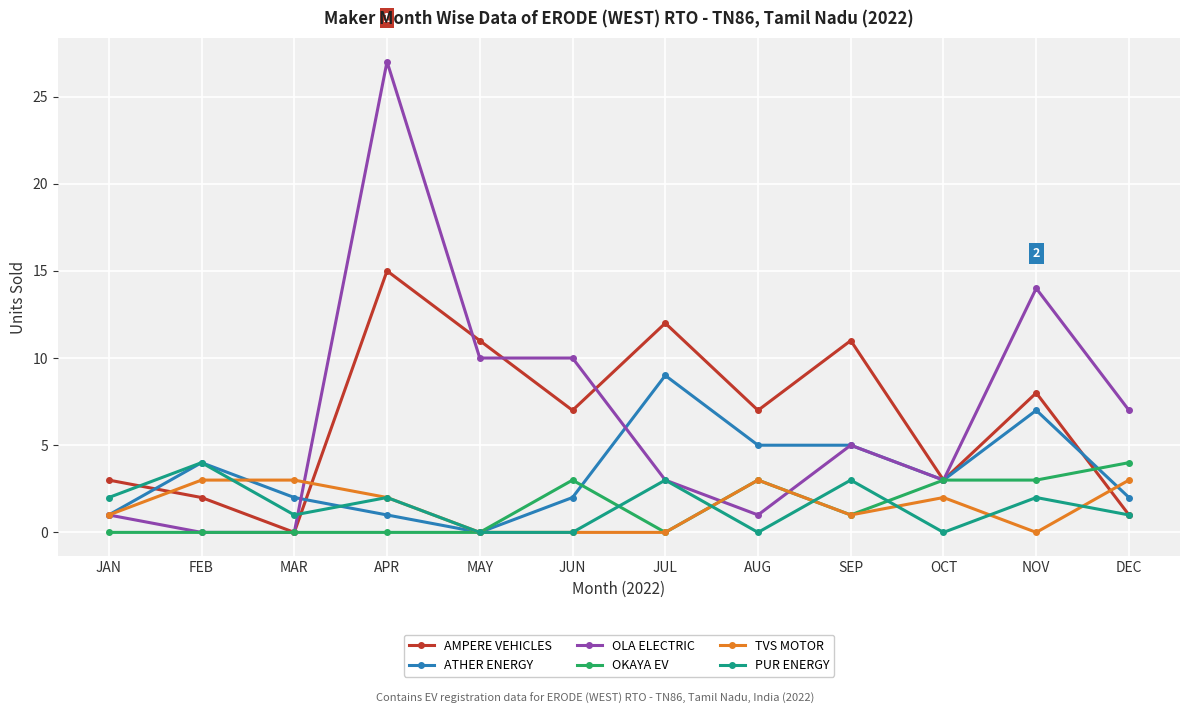

True or false: AMPERE VEHICLES has more than 2 interior local peaks.

True